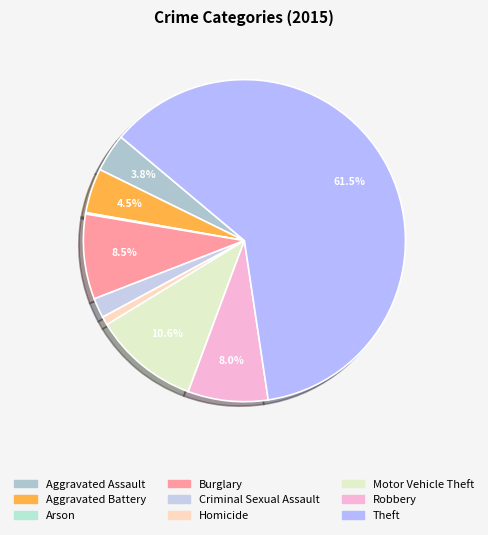

What portion of the pie excludes Burglary?

91.5%